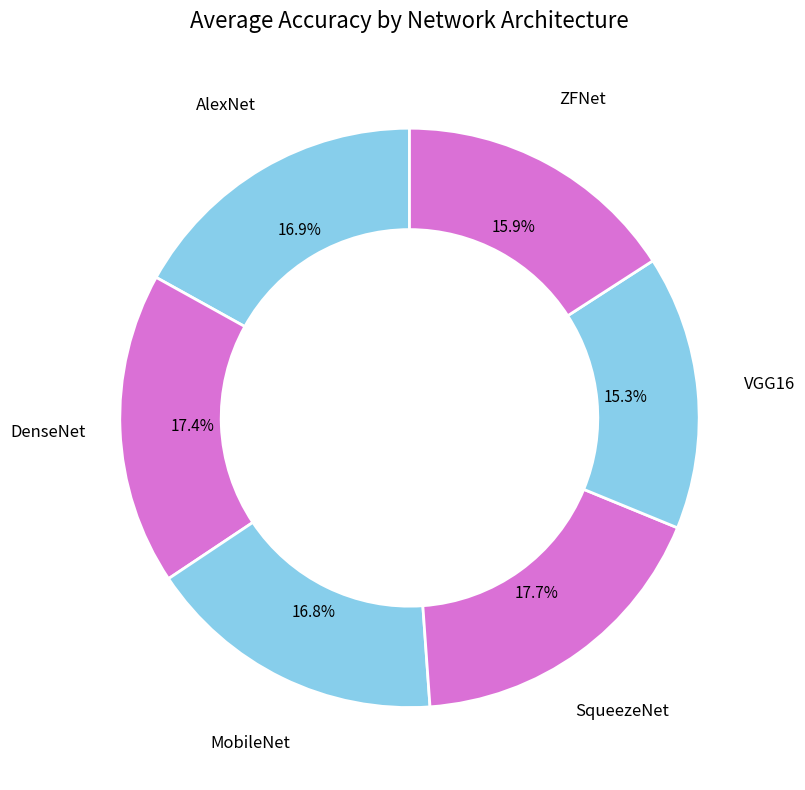

Do VGG16 and MobileNet together represent more than half of the pie?

No